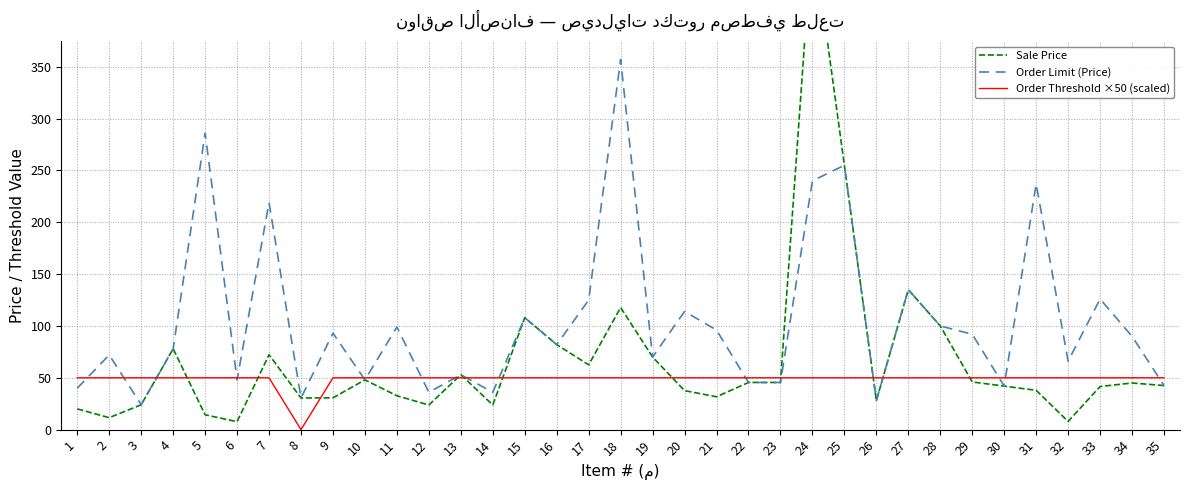

Which has a higher value, 9 or 26?

9